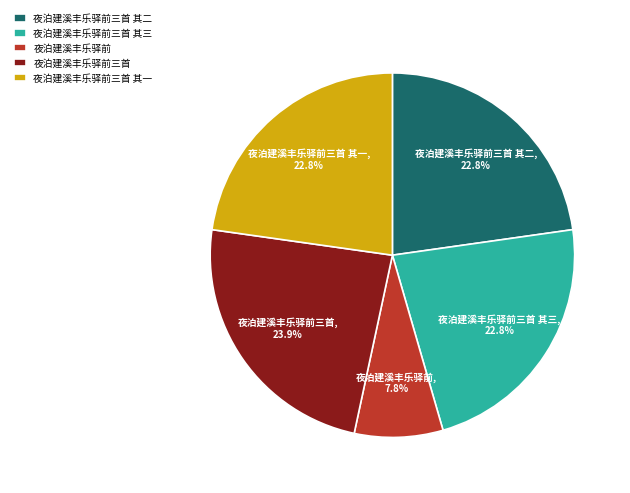

To the nearest percent, what is the difference between the largest and smallest slice percentages?

16%